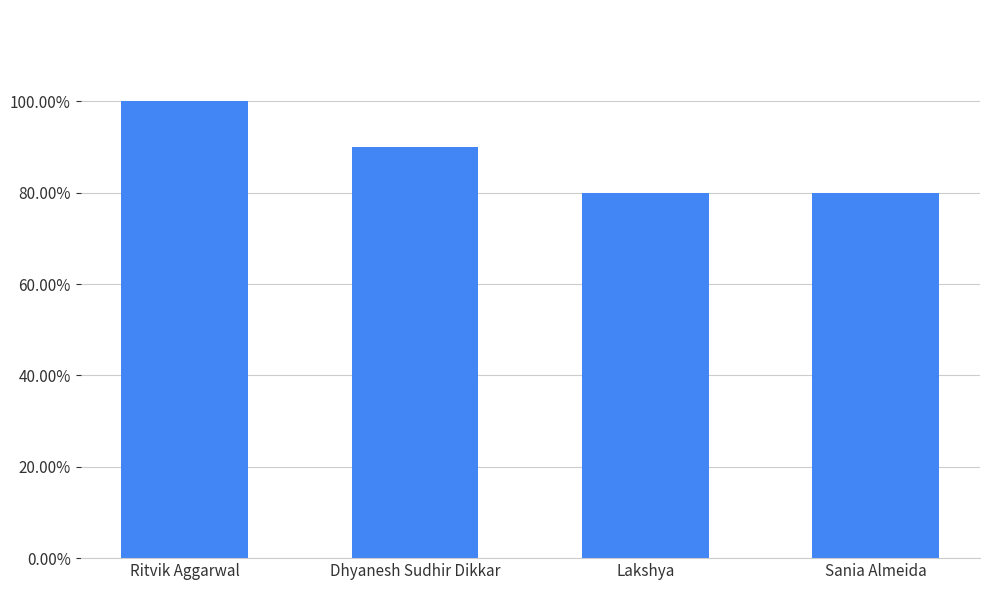

What is the label of the 2nd bar from the right?

Lakshya